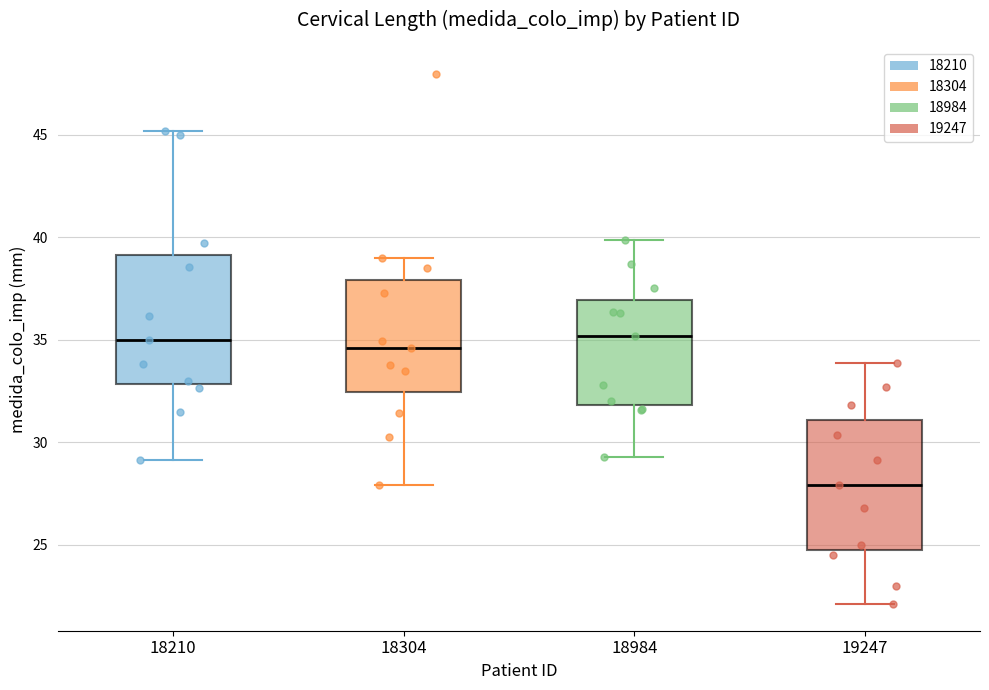

Which box has the lowest median line?

19247